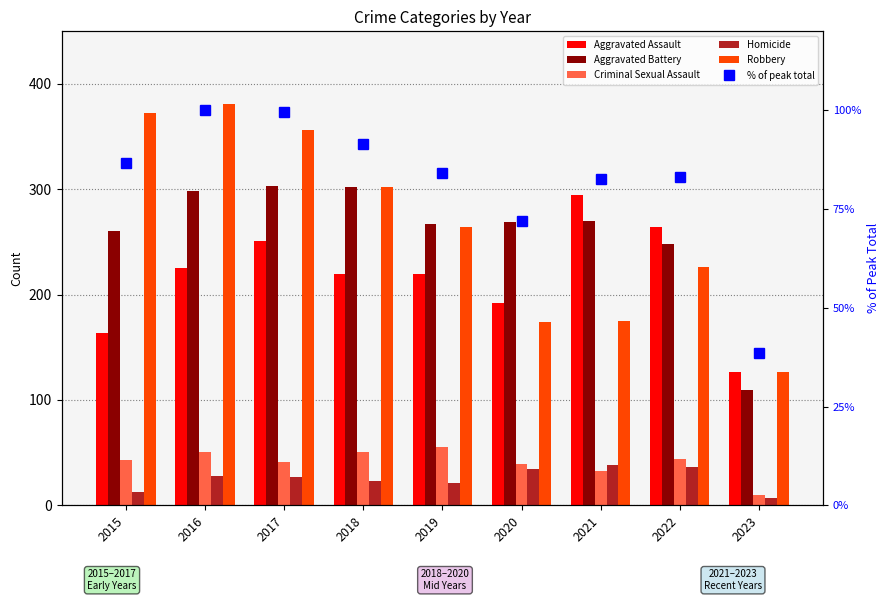

The % of peak total series shows 91.4 at 2018. True or false?

True